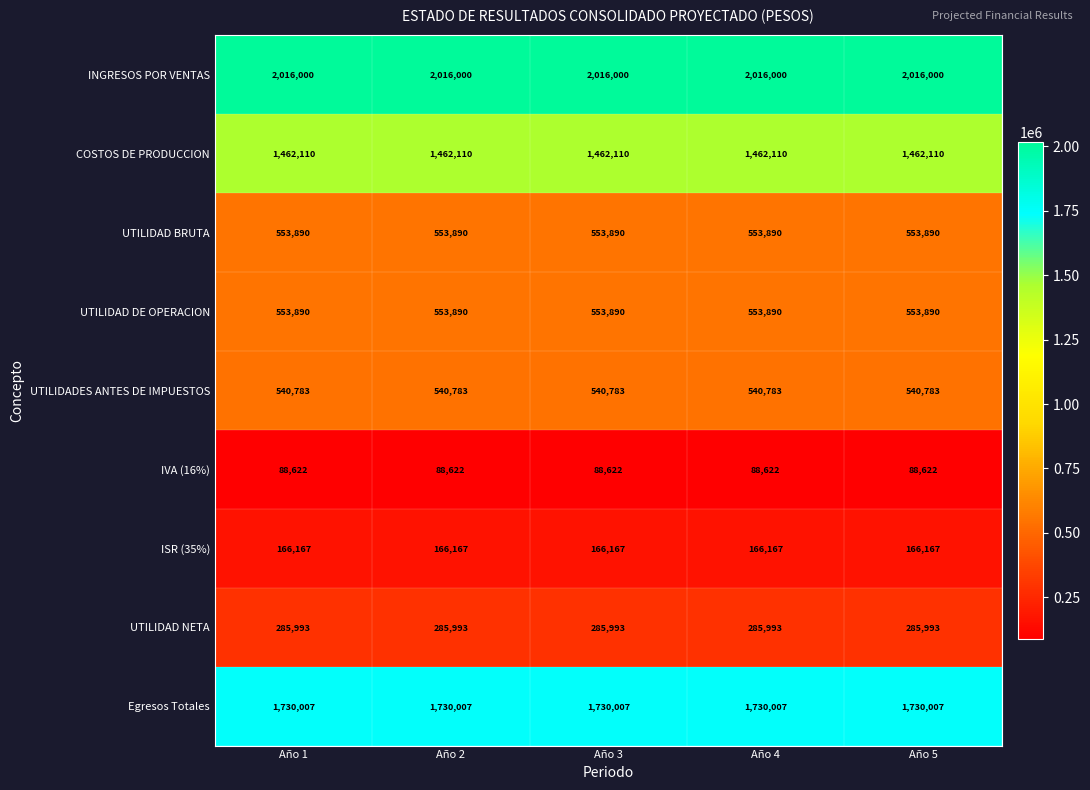

What is the spread (max minus min) of values at Año 4?

1927378